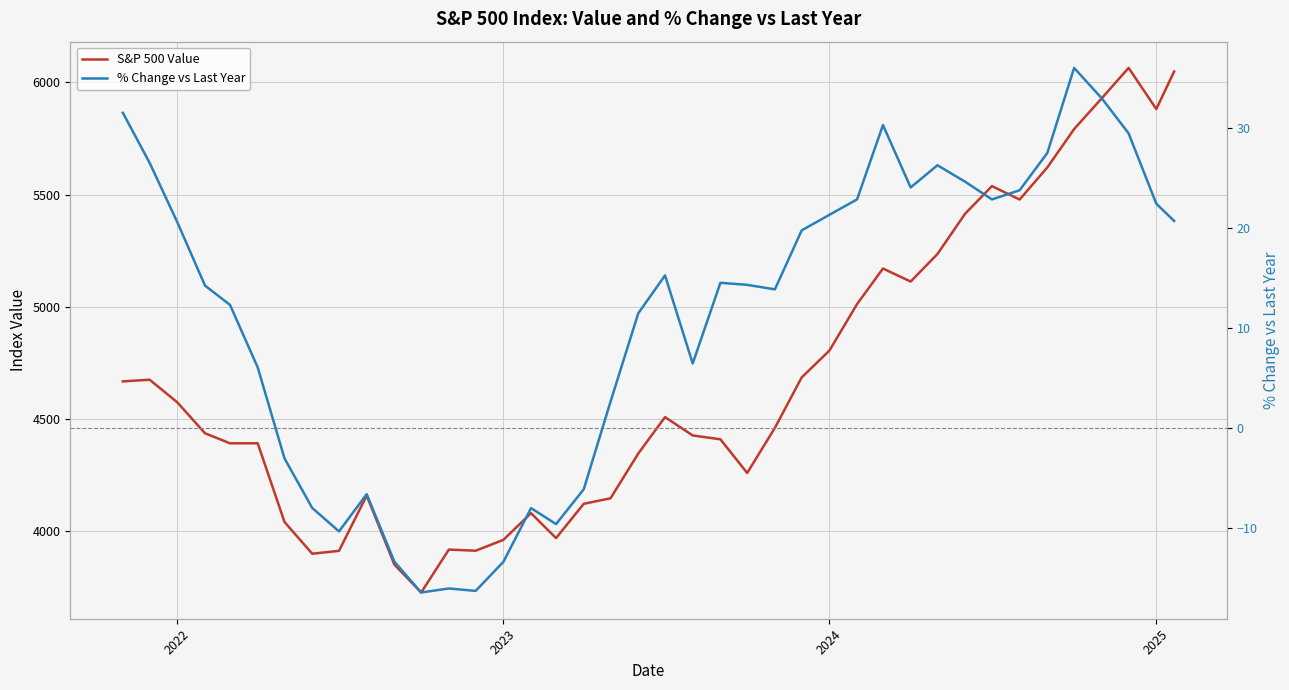

Is it true that S&P 500 Value equals 2956.1 at 19?

False